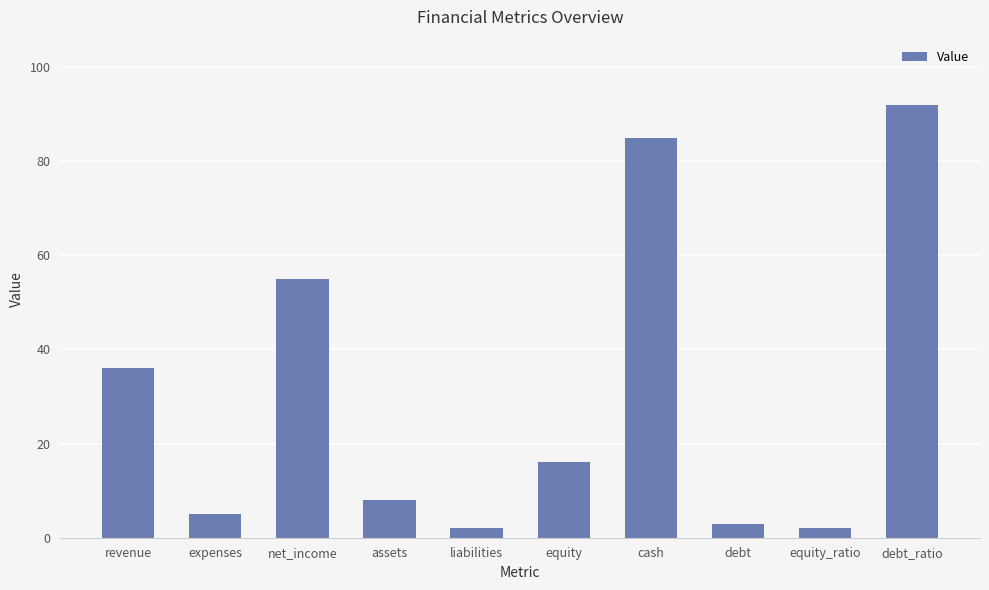

How many data points does each series have?

10